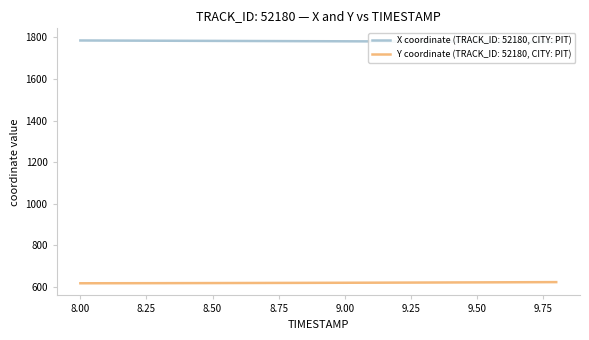

What is the highest value of the X series?

1785.2